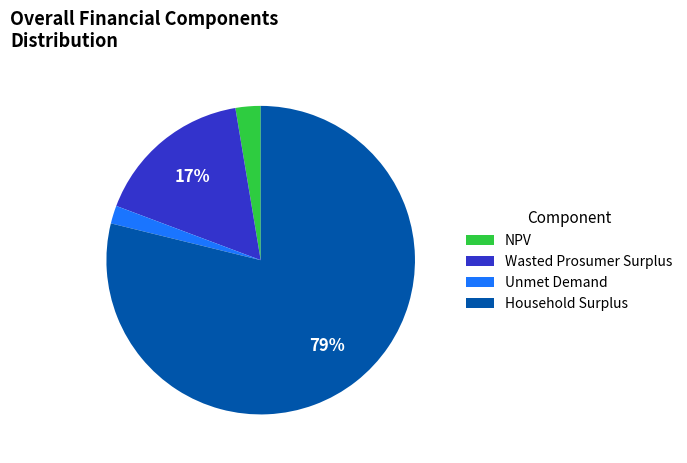

Rank the categories by value from highest to lowest.

Household Surplus, Wasted Prosumer Surplus, NPV, Unmet Demand